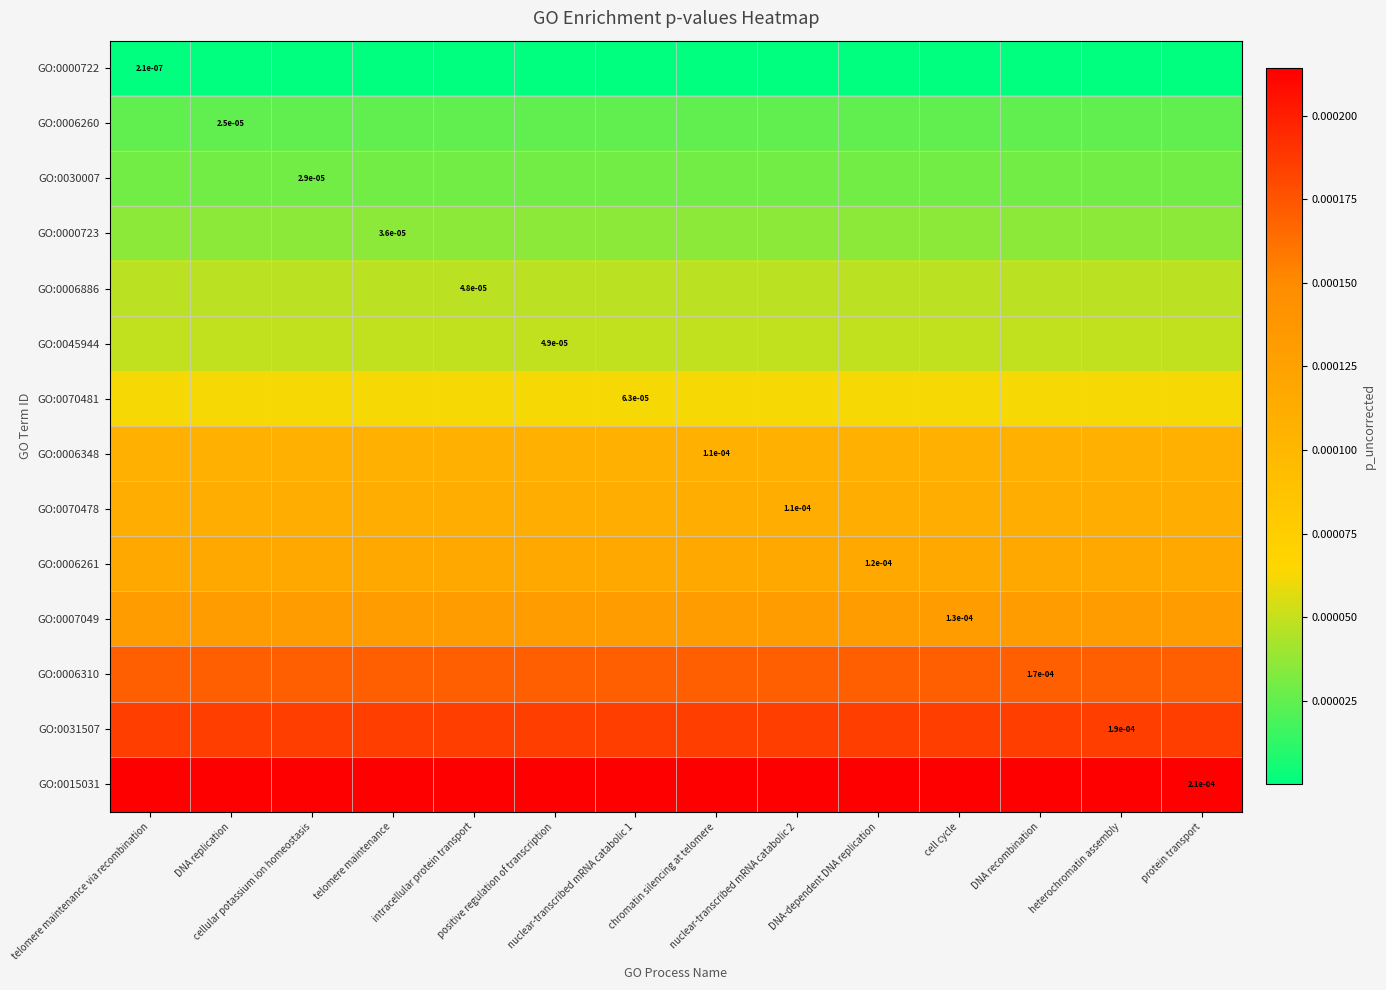

True or false: GO:0006310 has a value of 0.0 at telomere maintenance.

True